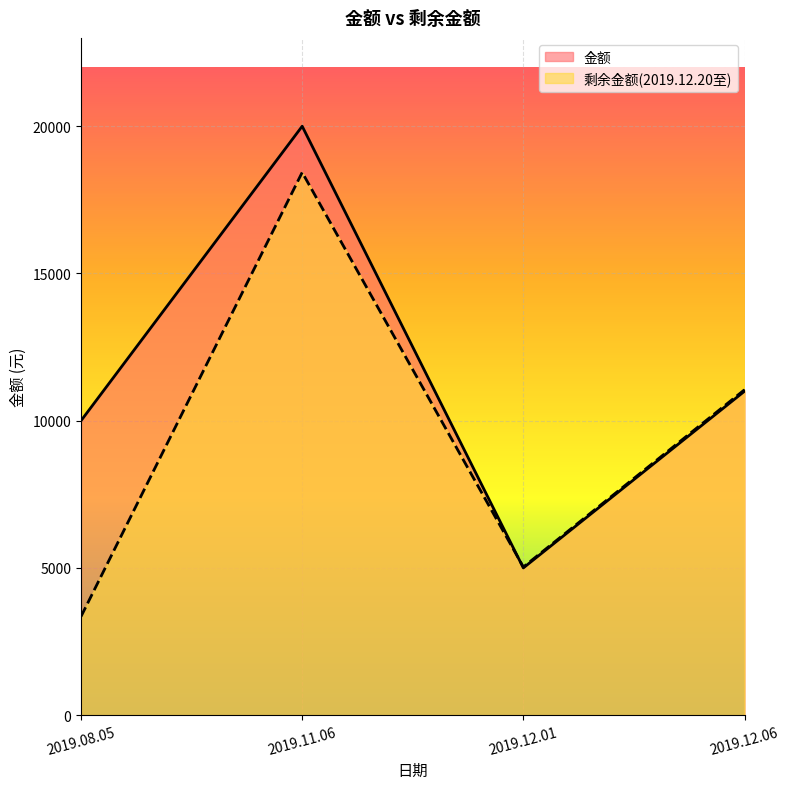

How many times do 金额 and 剩余金额(2019.12.20至) cross each other?

1